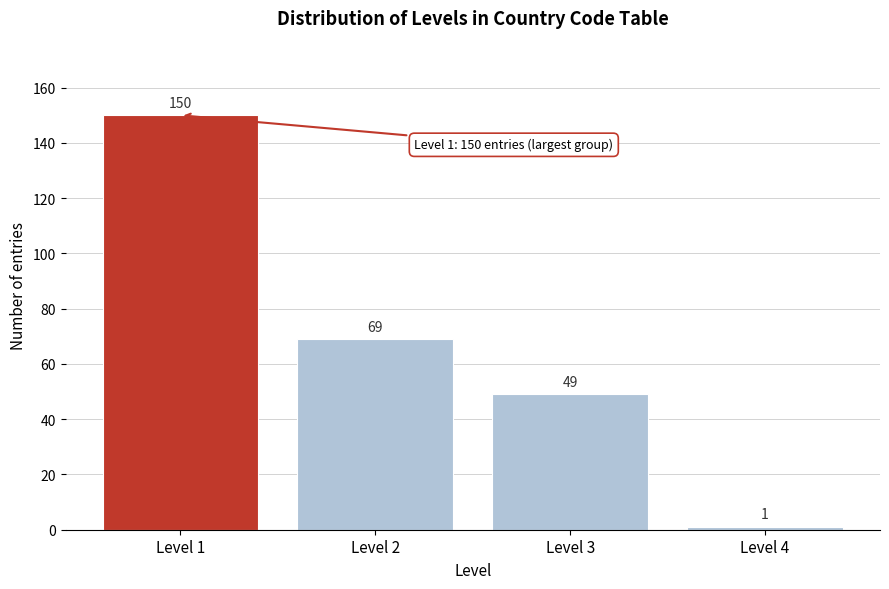

Reading right to left, list all the values displayed in this chart.

1	49	69	150